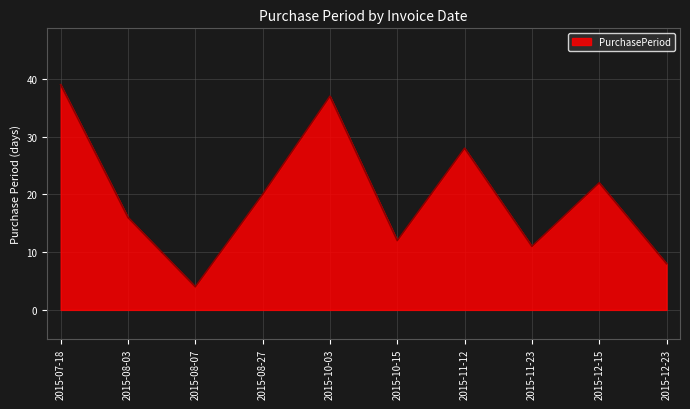

The chart shows a value of 39 at 2015-07-18. True or false?

True